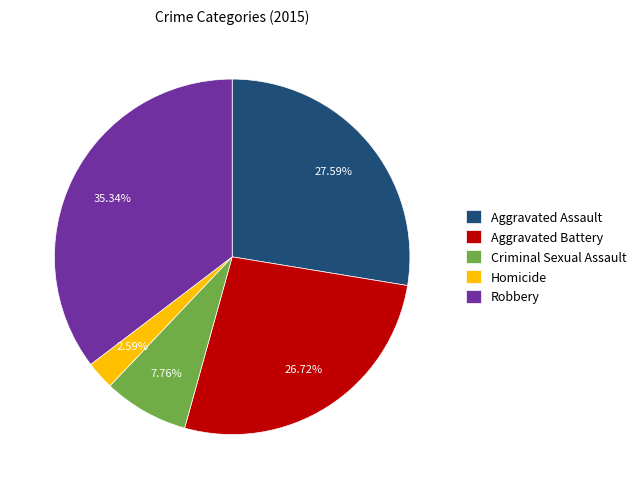

How many segments does this pie chart have?

5